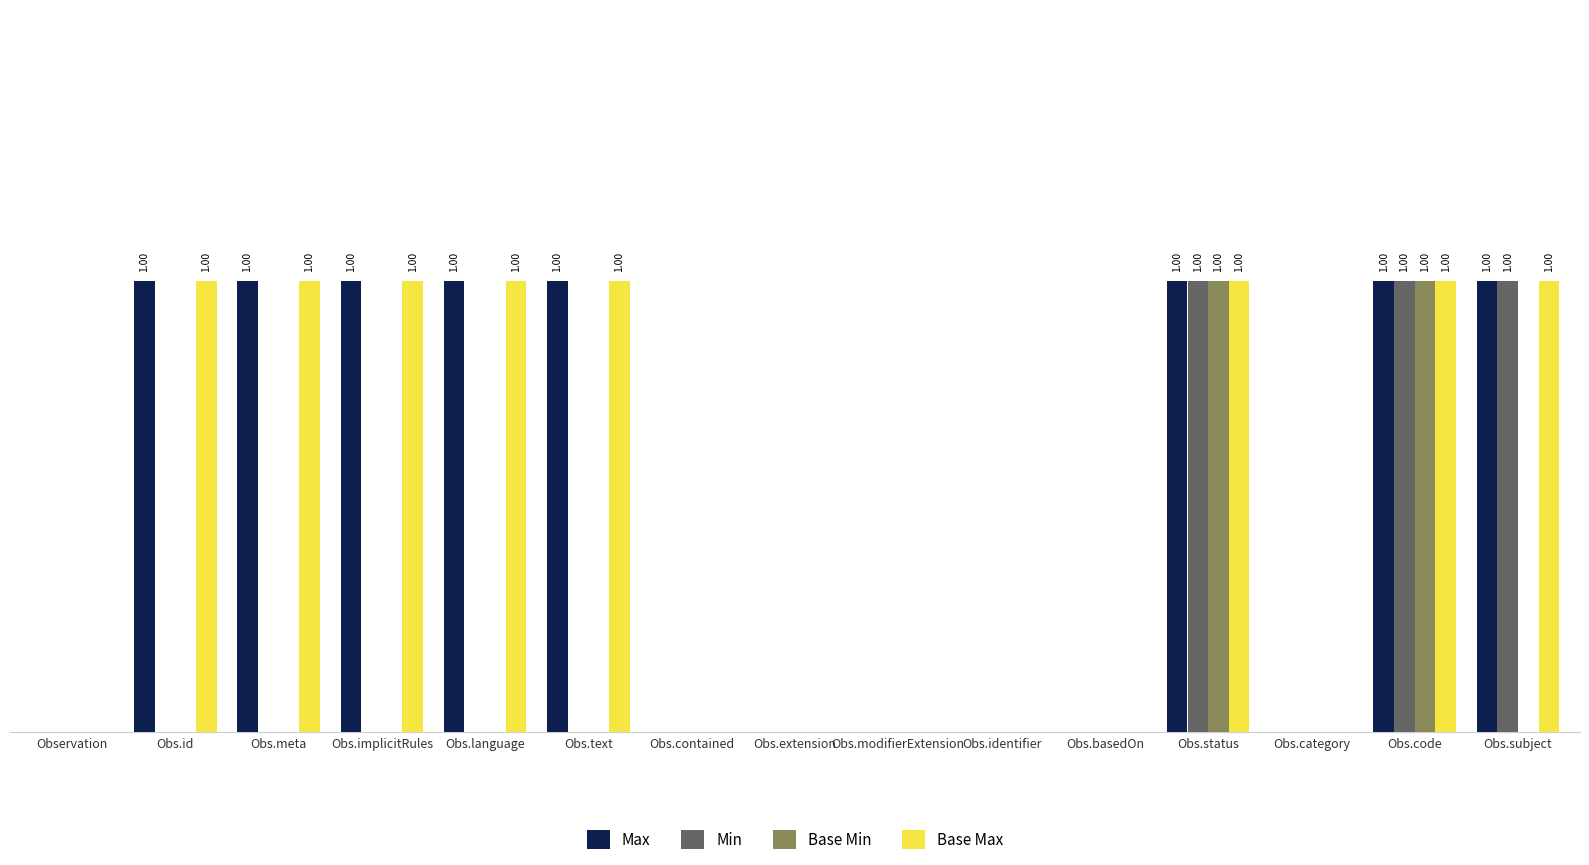

What are all the series names shown in the legend?

Max, Min, Base Min, Base Max